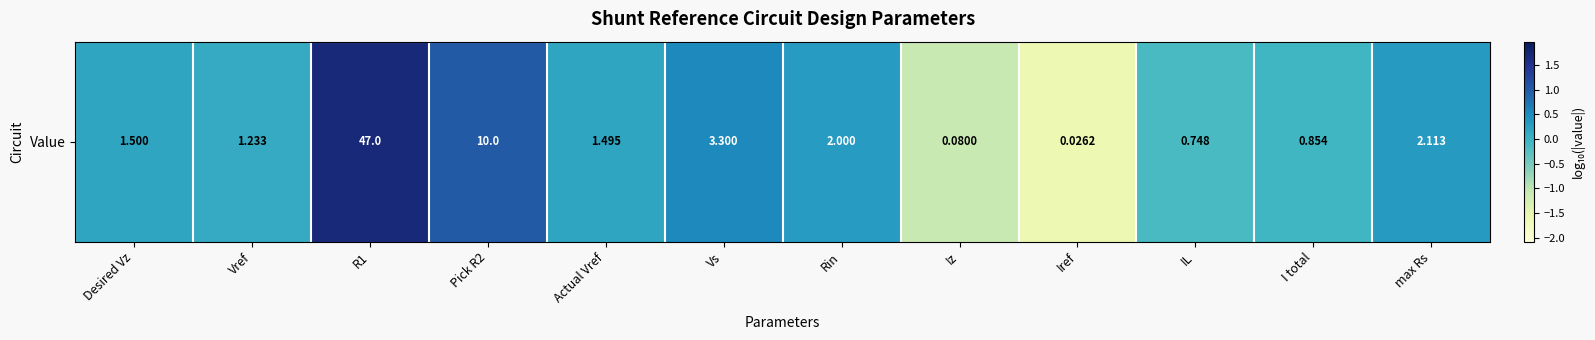

What is the minimum value shown in the chart?

-1.6